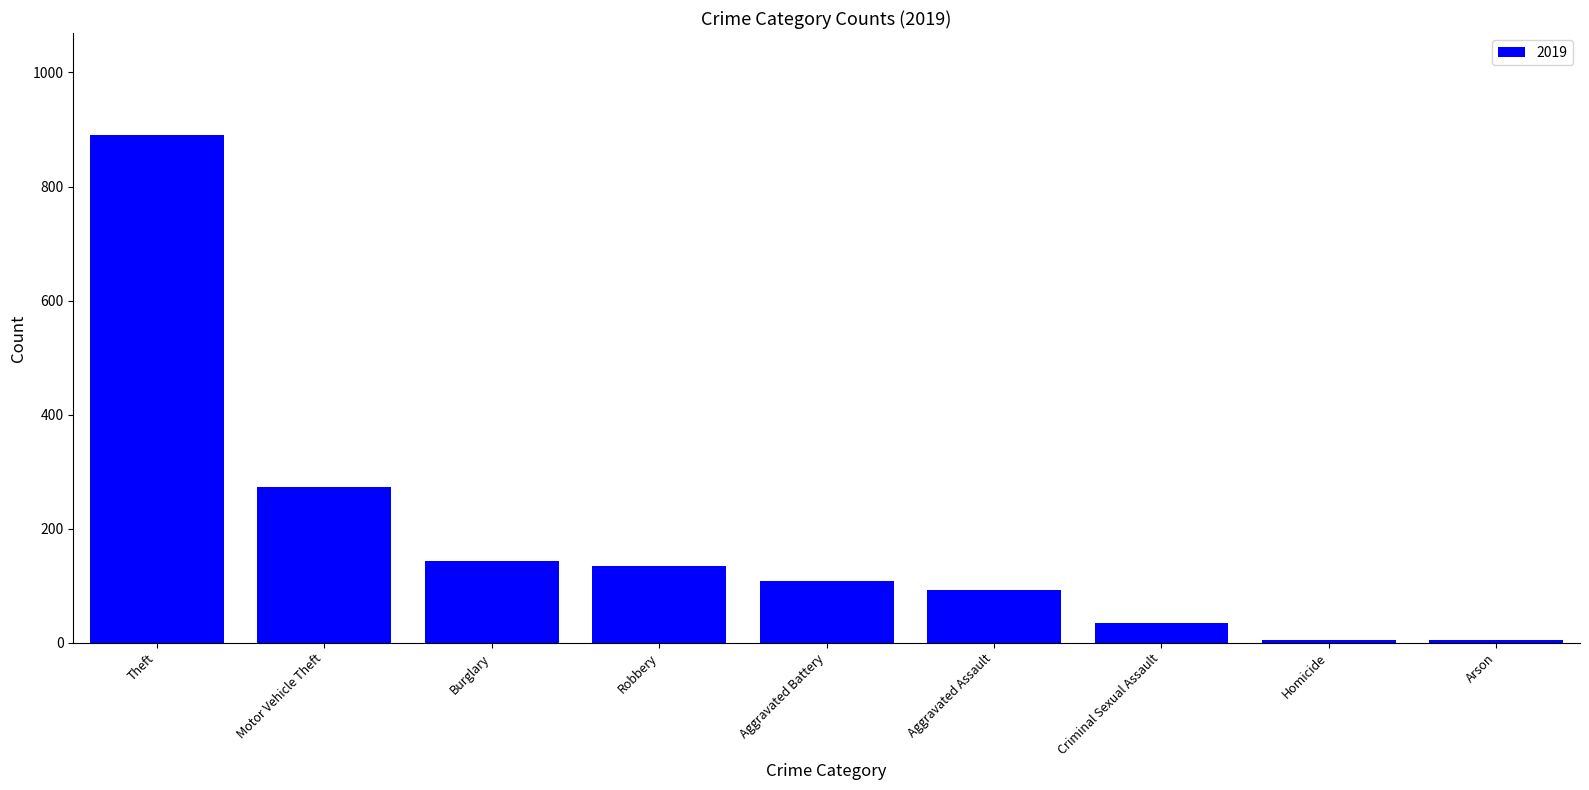

Which has a higher value, Burglary or Criminal Sexual Assault?

Burglary